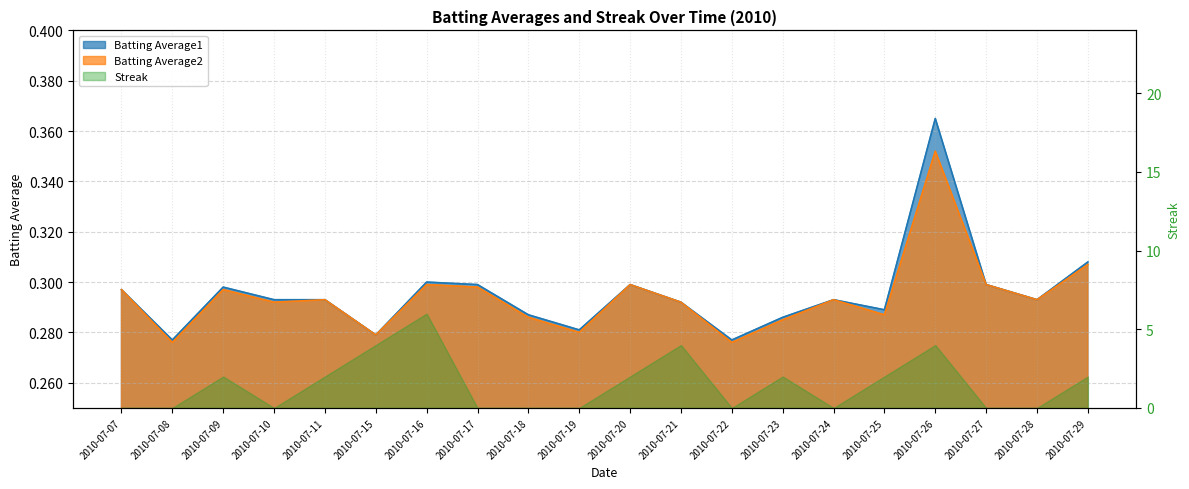

In Batting Average2, how many points are higher than both neighbors (excluding endpoints)?

6